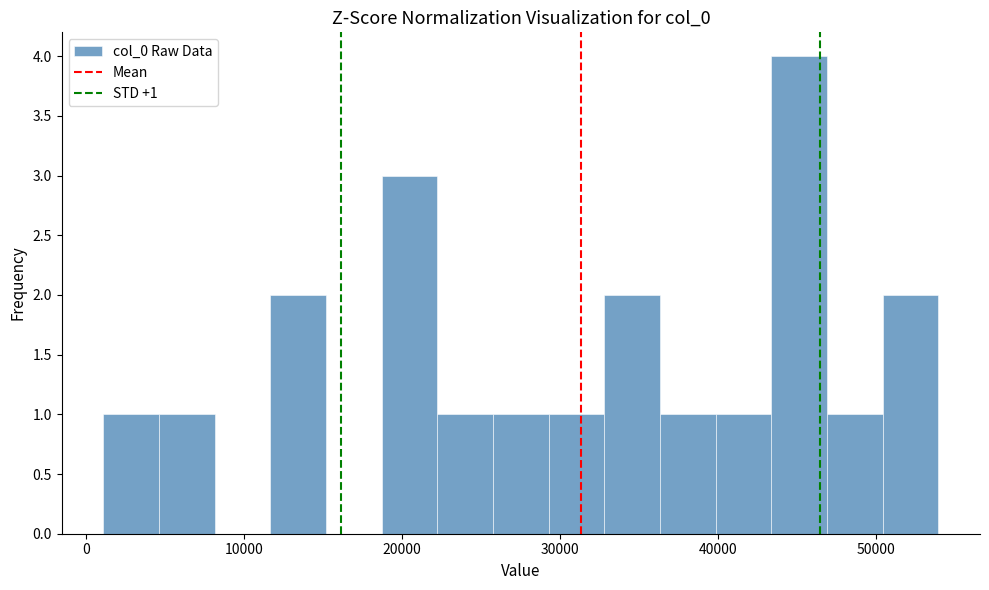

Around what value on the x-axis is the tallest bar? Give the approximate position of its centre, as read against the axis.

45000